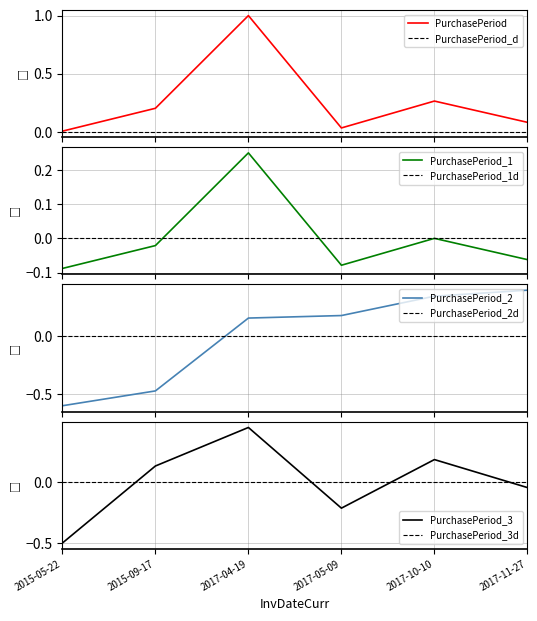

What is the value of the 2nd point from the left?

0.2